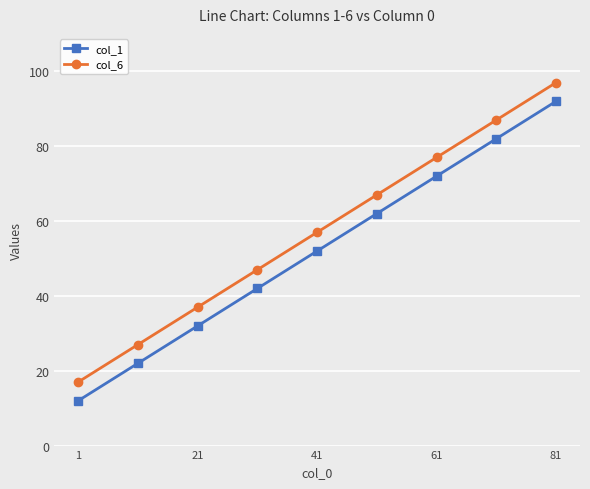

How many col_6 values are between 37 and 77?

5